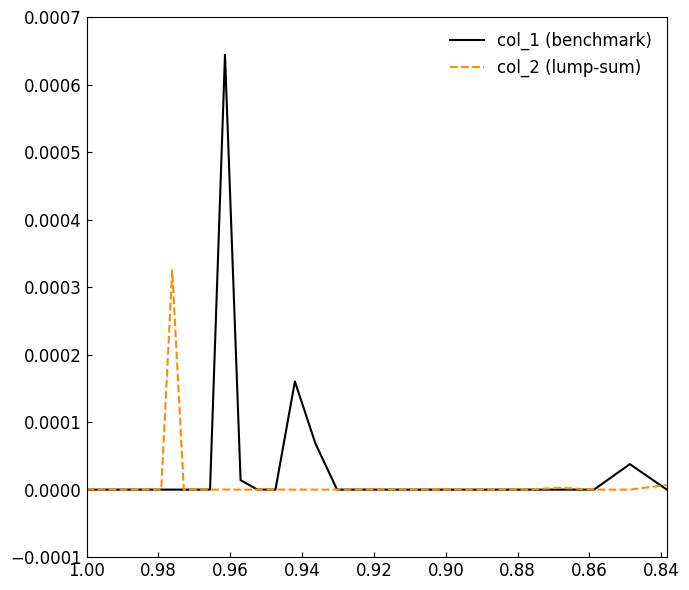

How many times do col_1 and col_2 cross each other?

19